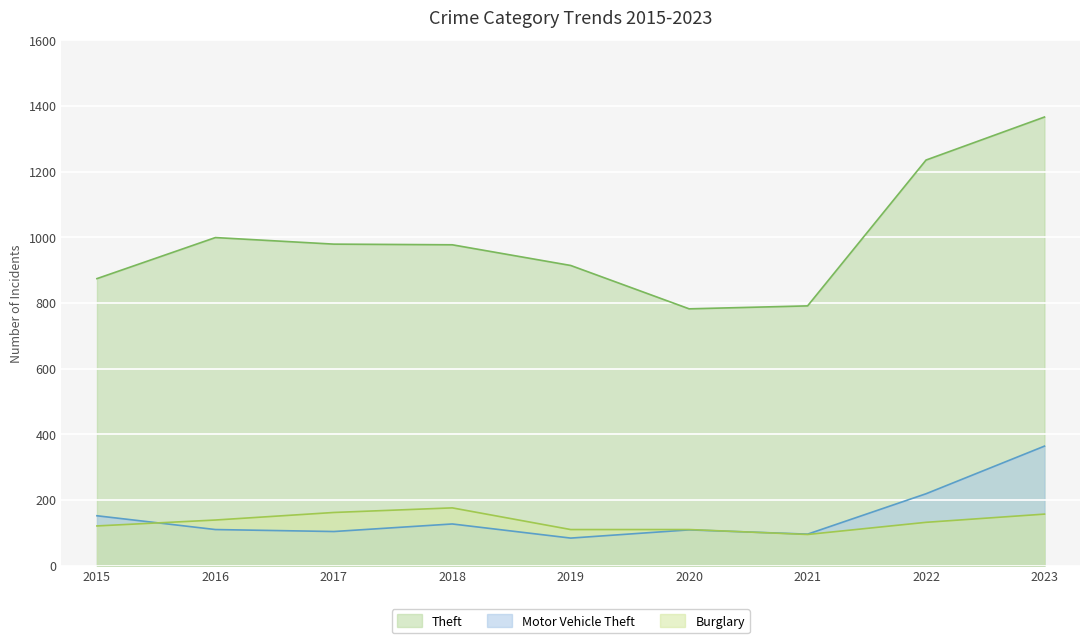

Reading left to right, list all the values displayed in this chart.

Theft: 874	999	979	977	914	782	791	1235	1366
Motor Vehicle Theft: 152	110	104	127	84	109	96	219	364
Burglary: 121	139	162	176	110	110	95	132	157